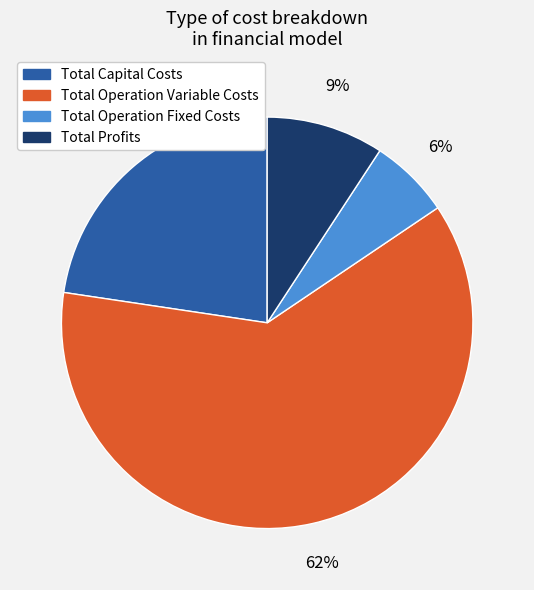

Is it true that Total Operation Fixed Costs is 6% of the pie?

True